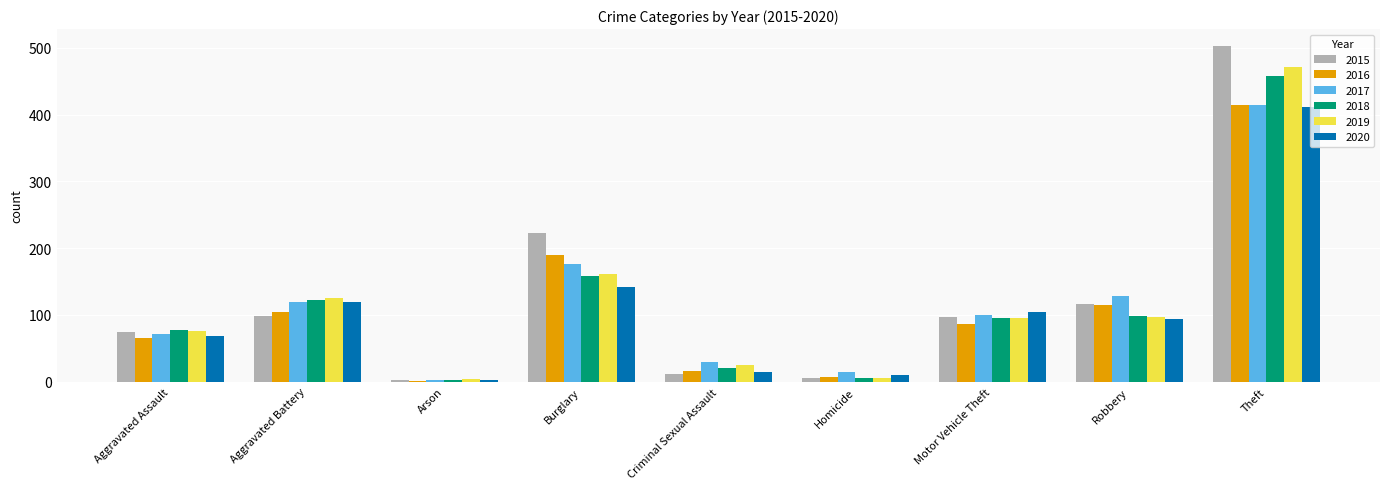

What is the spread (max minus min) of values at Homicide?

9